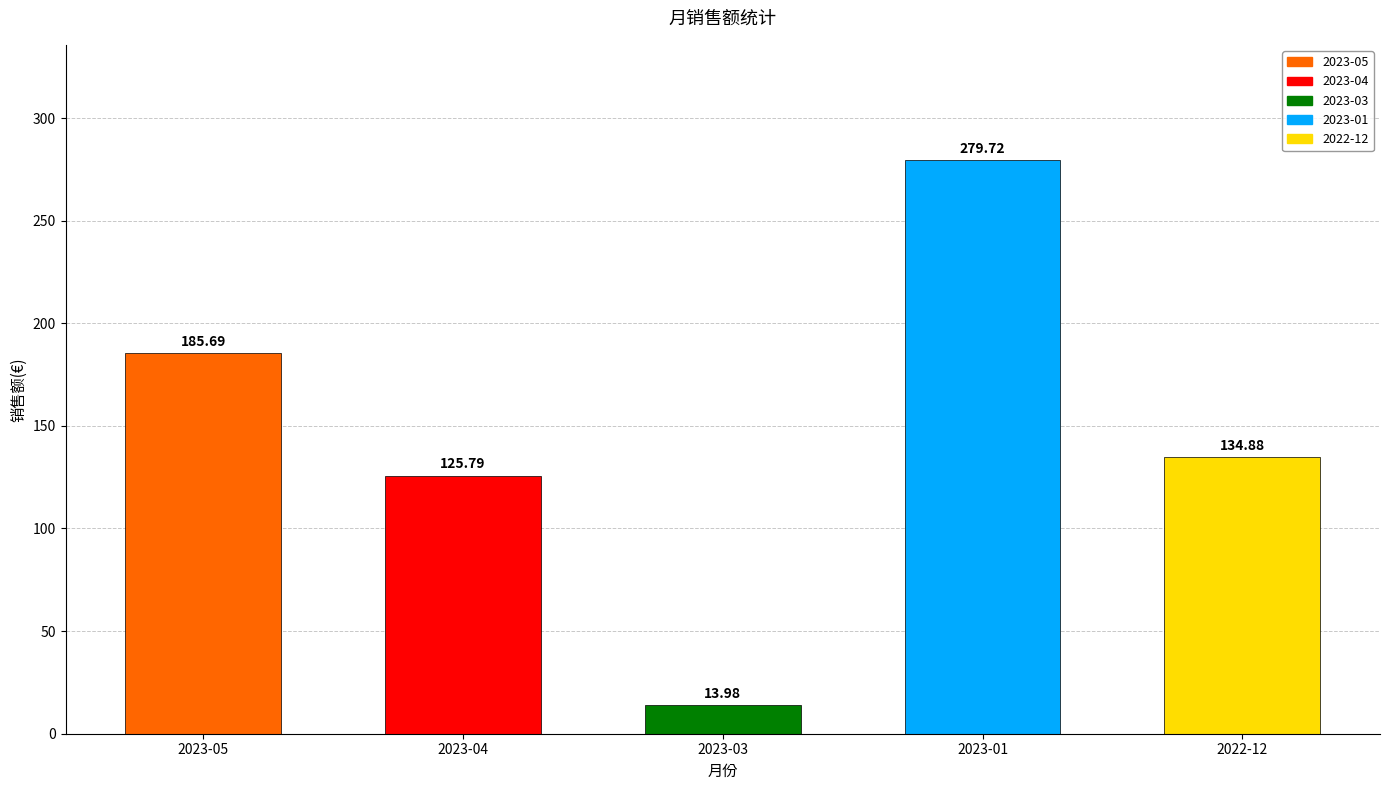

Reading left to right, list all the values displayed in this chart.

2023-05=185.7	2023-04=125.8	2023-03=14.0	2023-01=279.7	2022-12=134.9